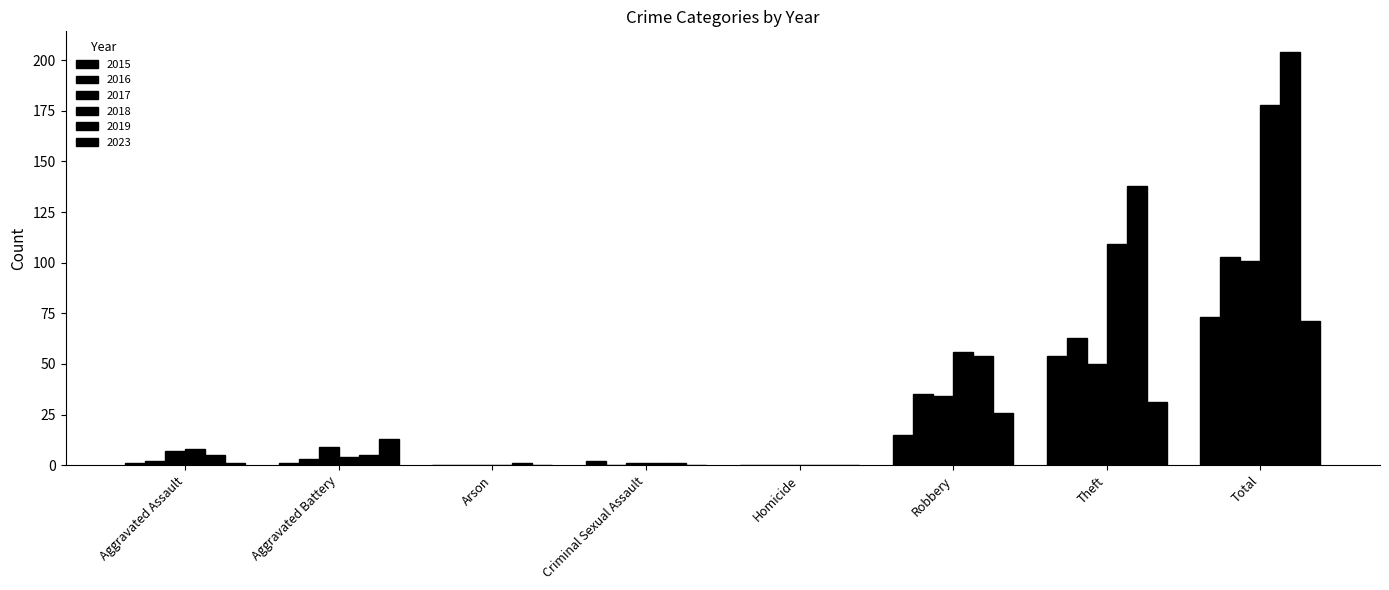

What are all the series names shown in the legend?

2015, 2016, 2017, 2018, 2019, 2023